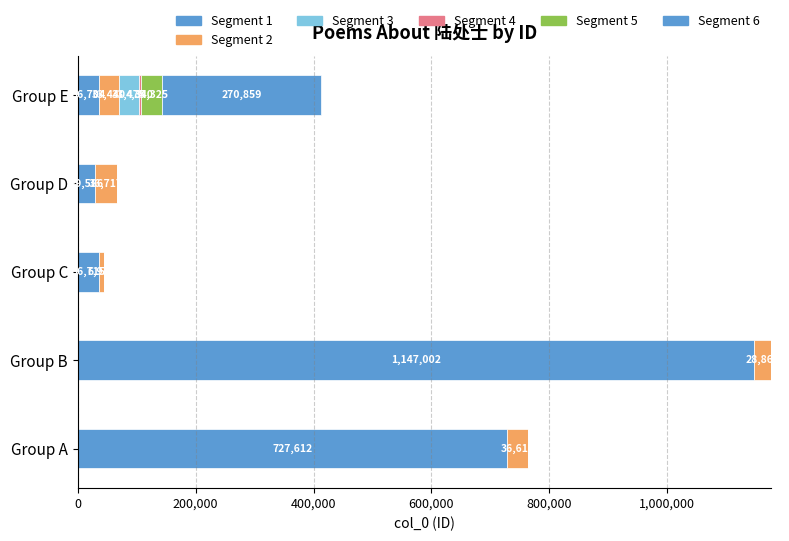

List the series in order of their peak value, highest first.

Segment 1, Segment 6, Segment 2, Segment 5, Segment 3, Segment 4